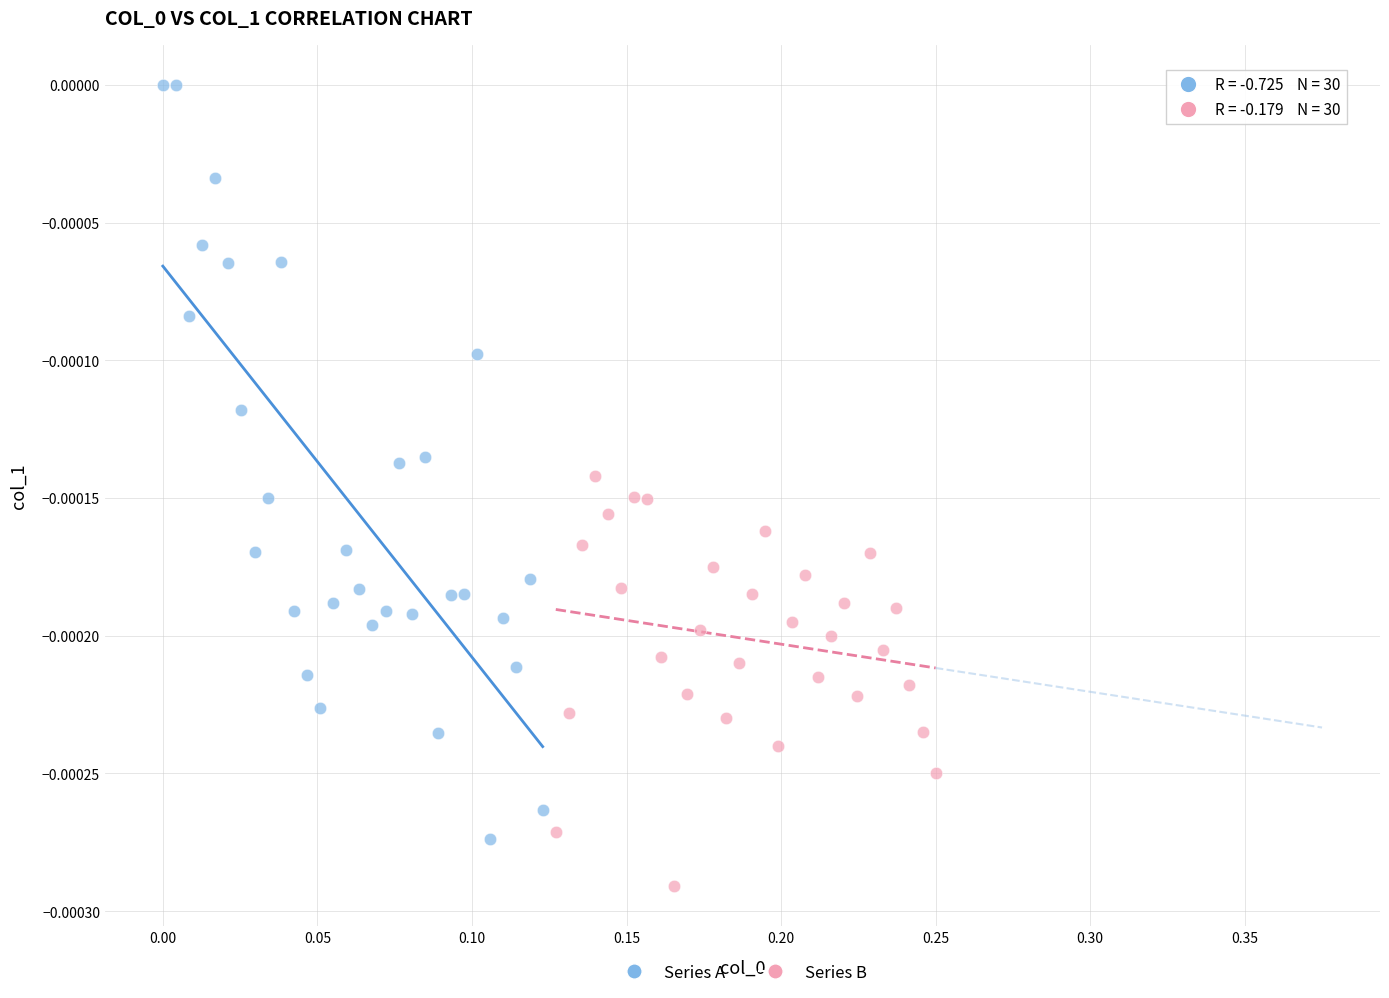

Which series contains the highest Y value?

Series A